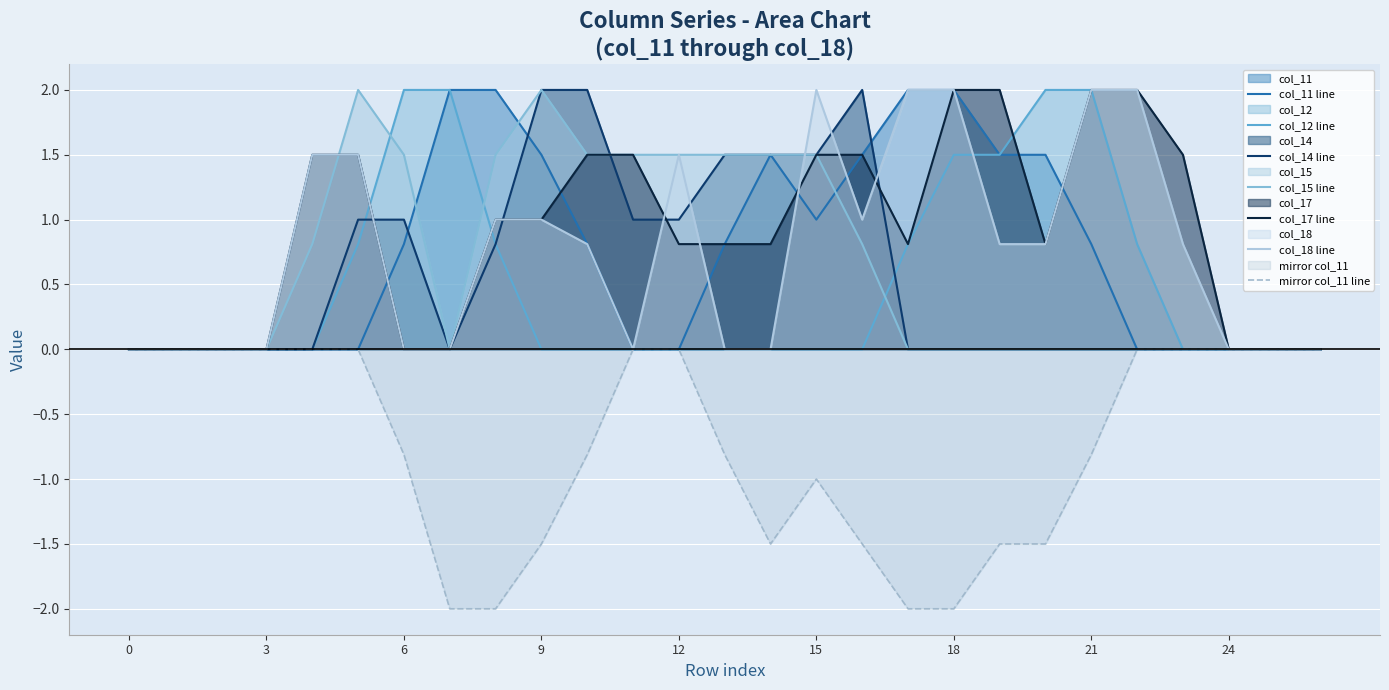

True or false: col_11 and col_12 cross at least once.

False